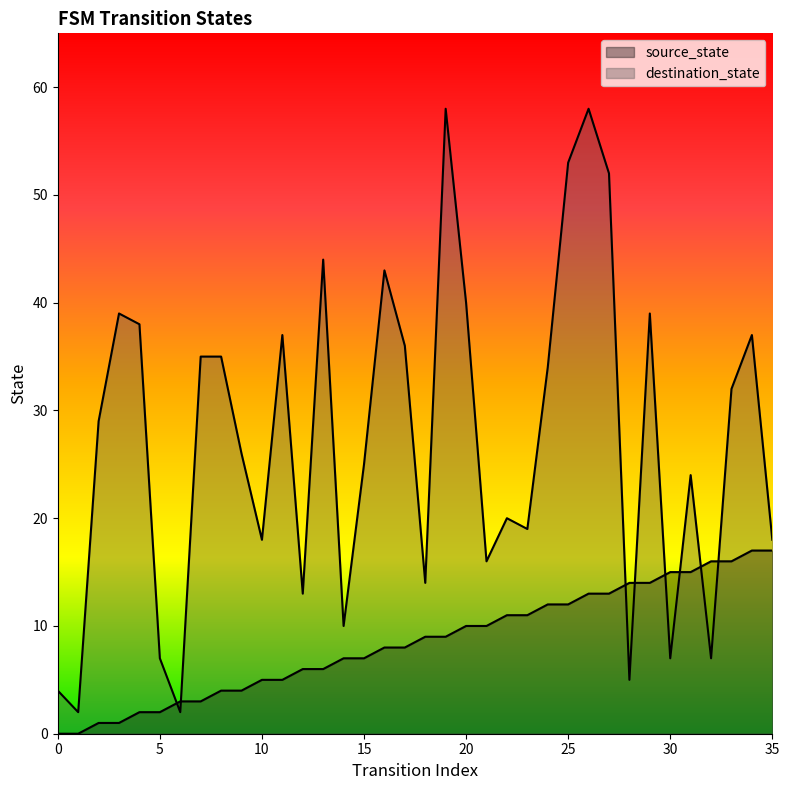

Reading right to left, extract all data points from this chart.

source_state: 35=17	34=17	33=16	32=16	31=15	30=15	29=14	28=14	27=13	26=13	25=12	24=12	23=11	22=11	21=10	20=10	19=9	18=9	17=8	16=8	15=7	14=7	13=6	12=6	11=5	10=5	9=4	8=4	7=3	6=3	5=2	4=2	3=1	2=1	1=0	0=0
destination_state: 35=18	34=37	33=32	32=7	31=24	30=7	29=39	28=5	27=52	26=58	25=53	24=34	23=19	22=20	21=16	20=40	19=58	18=14	17=36	16=43	15=25	14=10	13=44	12=13	11=37	10=18	9=26	8=35	7=35	6=2	5=7	4=38	3=39	2=29	1=2	0=4